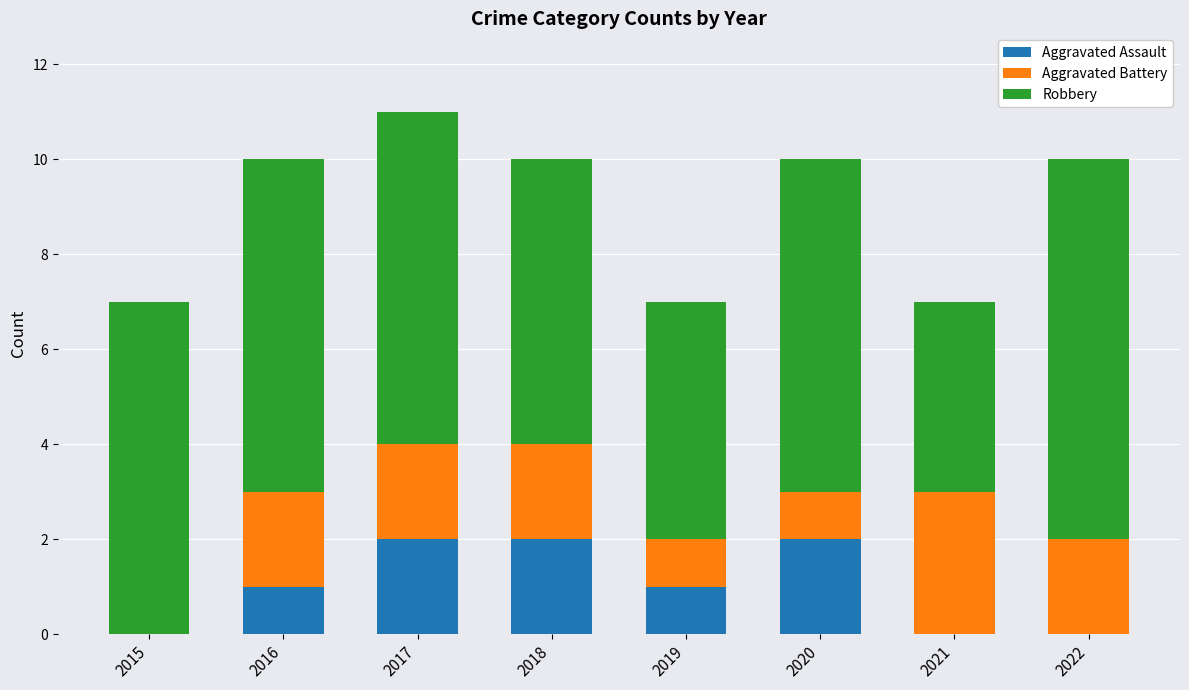

What is the difference between the Aggravated Assault values at 2022 and 2020?

2